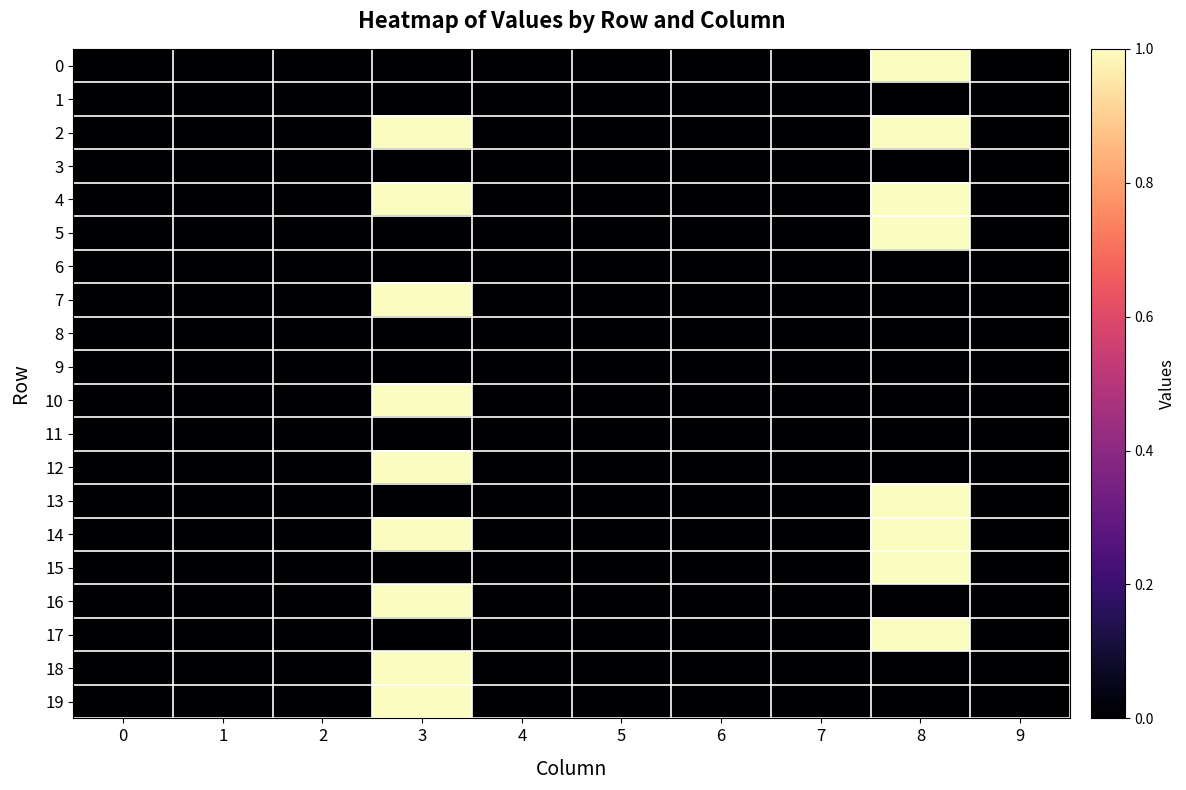

Between 3 and 5, which series saw the biggest shift?

2